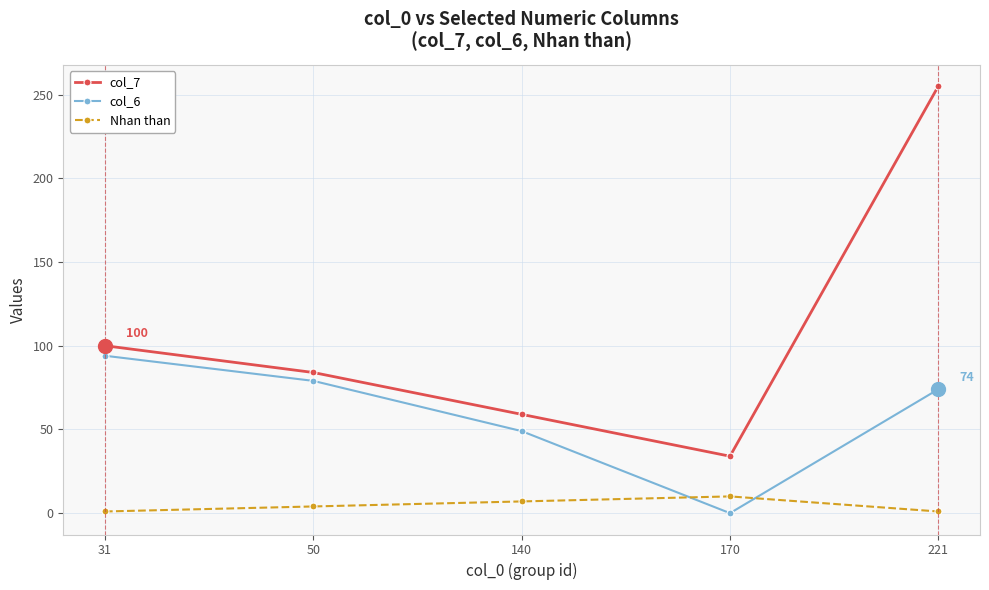

True or false: col_7 and Nhan than intersect in this chart.

False